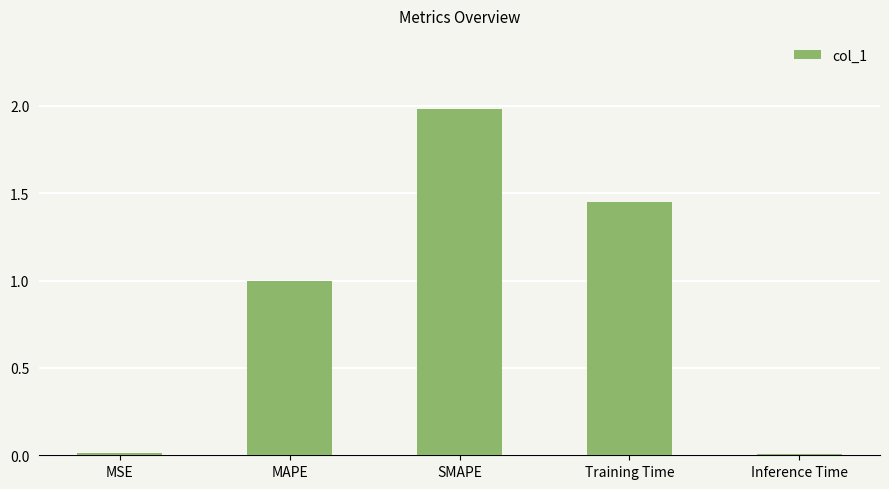

What is the maximum value shown in the chart?

2.0